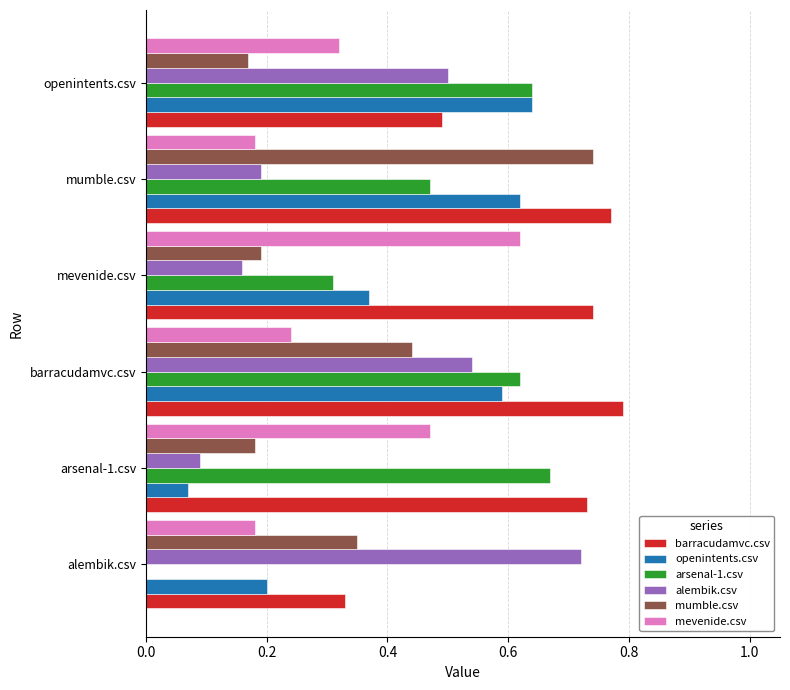

How many data points does each series have?

6